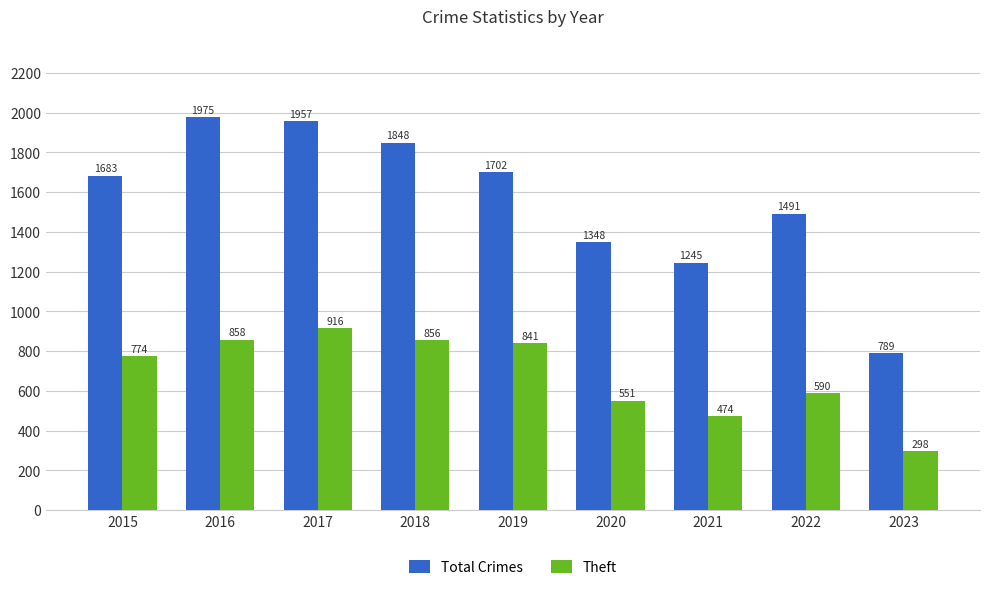

How many series are shown in this chart?

2